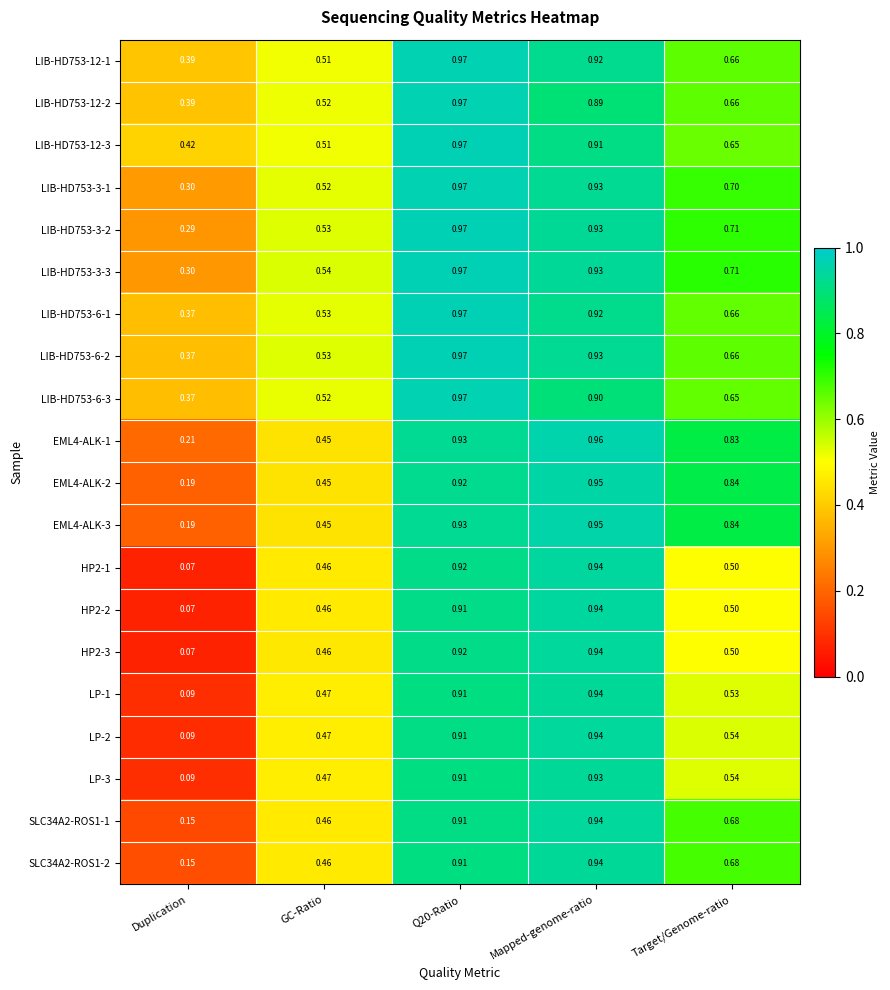

Which category has the lowest value in the LP-3 series?

Duplication